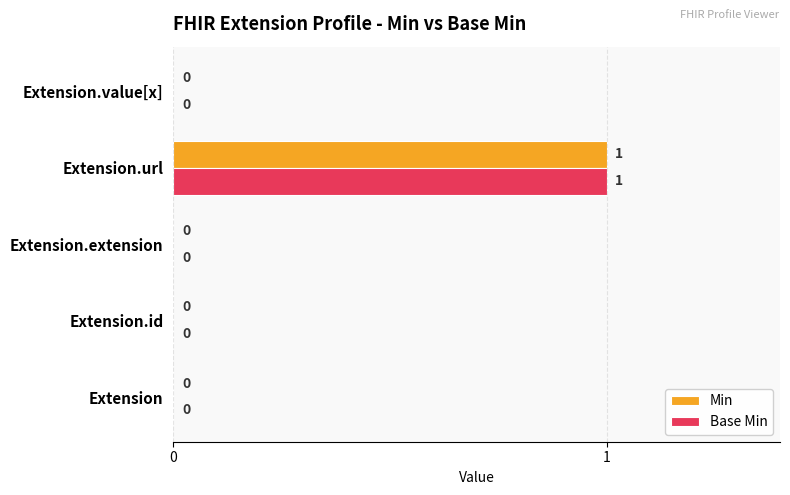

The Base Min series shows 0 at Extension.extension. True or false?

True